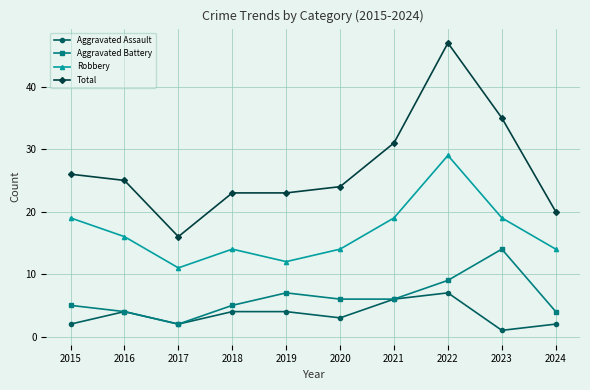

True or false: Aggravated Assault has more than 0 points higher than both neighbors.

True